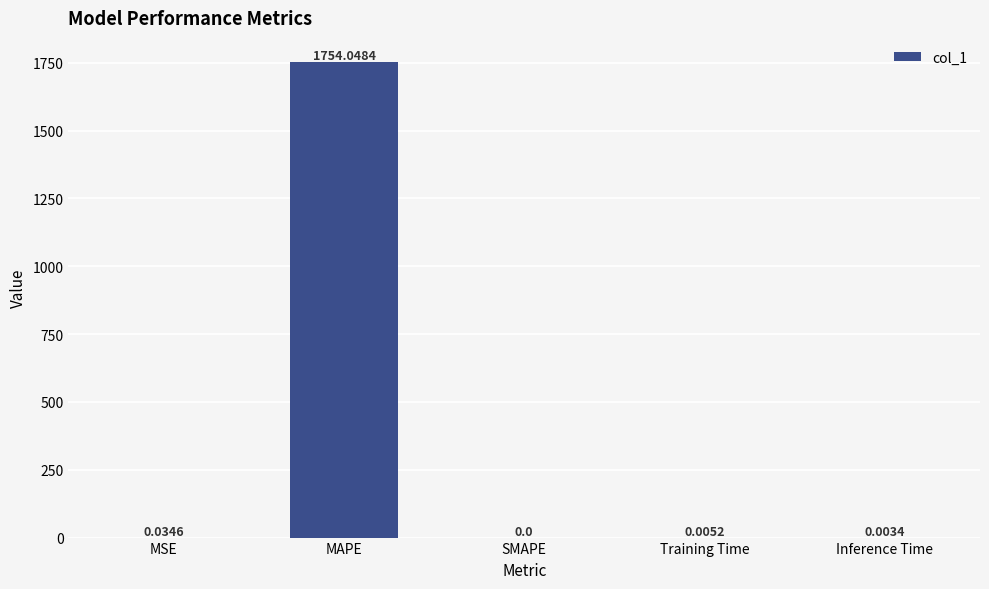

What is the greatest value displayed?

1754.0